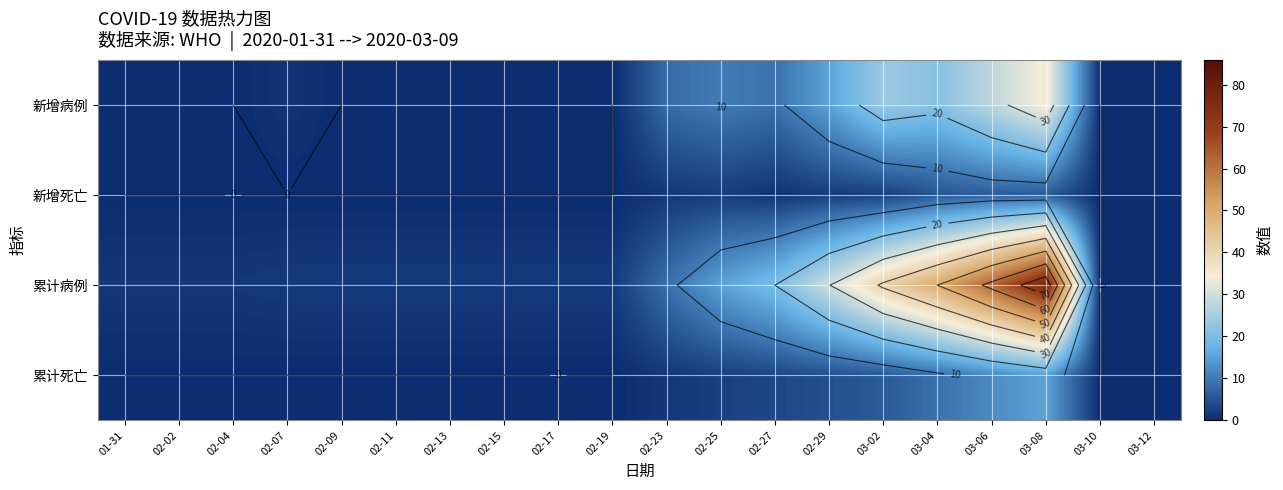

At which label is 新增死亡 closest to 3?

03-02